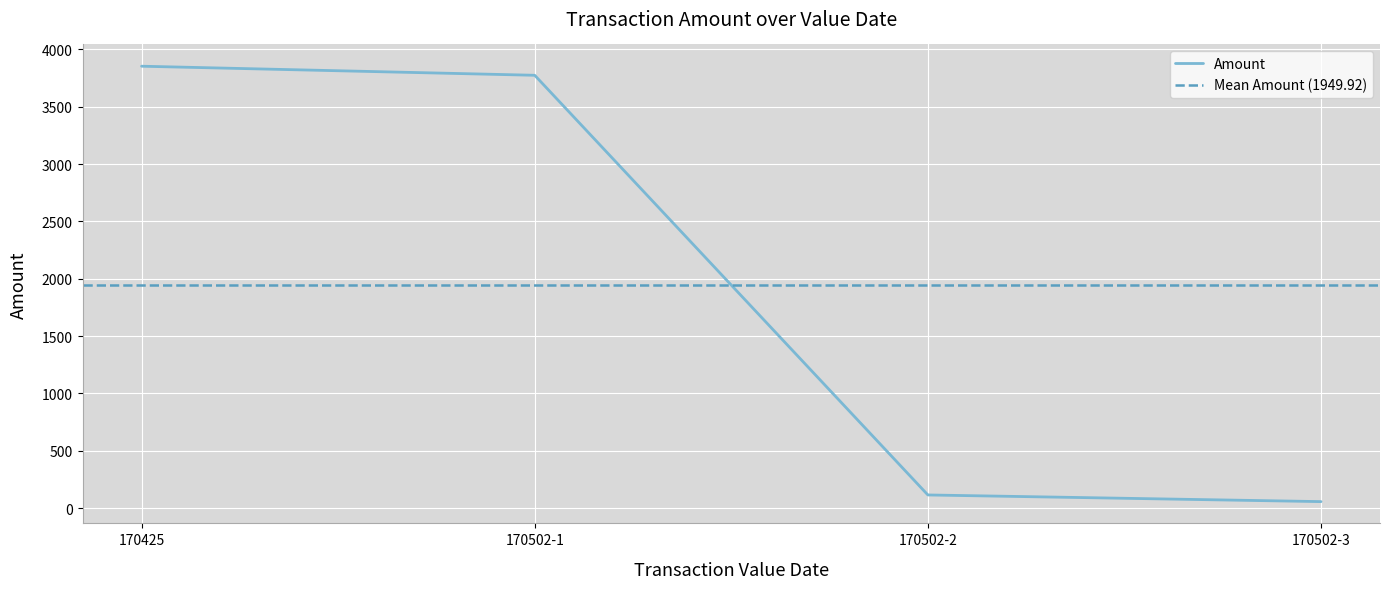

The value of Amount at 170425 is 3854.1. True or false?

True